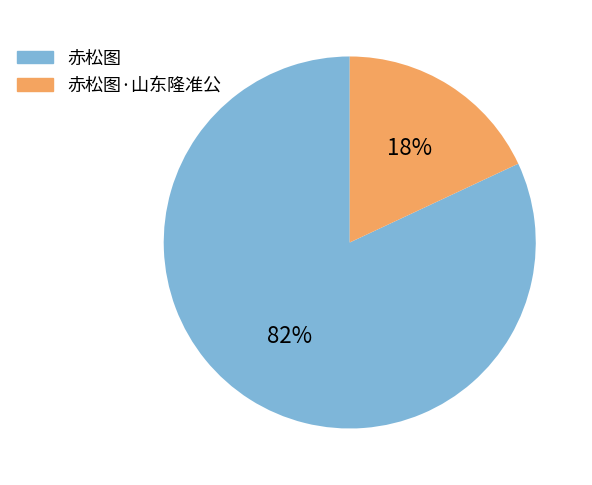

The 赤松图 slice represents 87% of the pie. True or false?

False